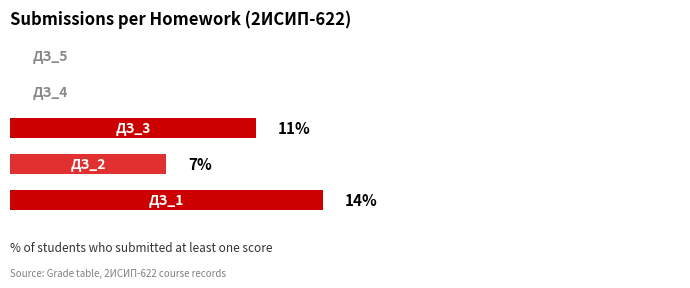

Are the bars horizontal?

Yes